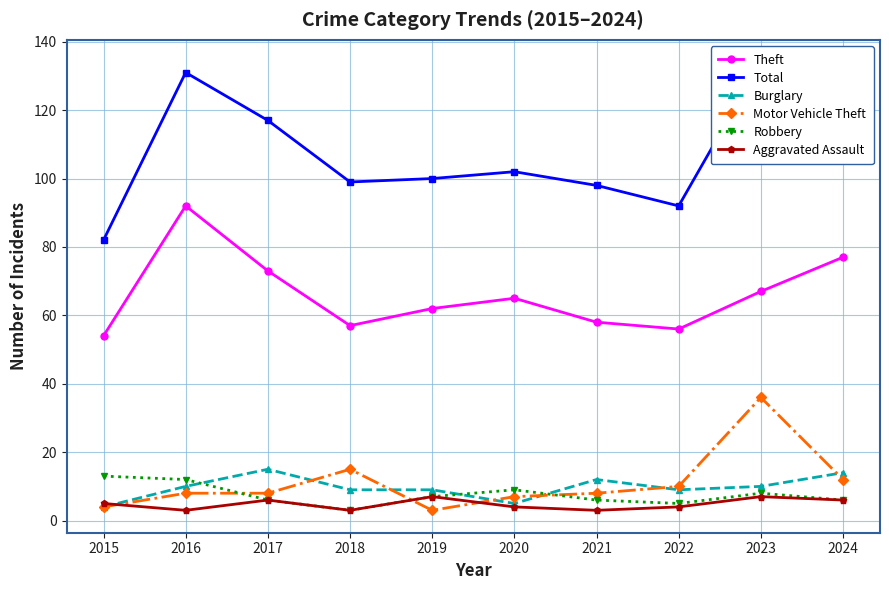

At how many categories does at least one series exceed 15?

10